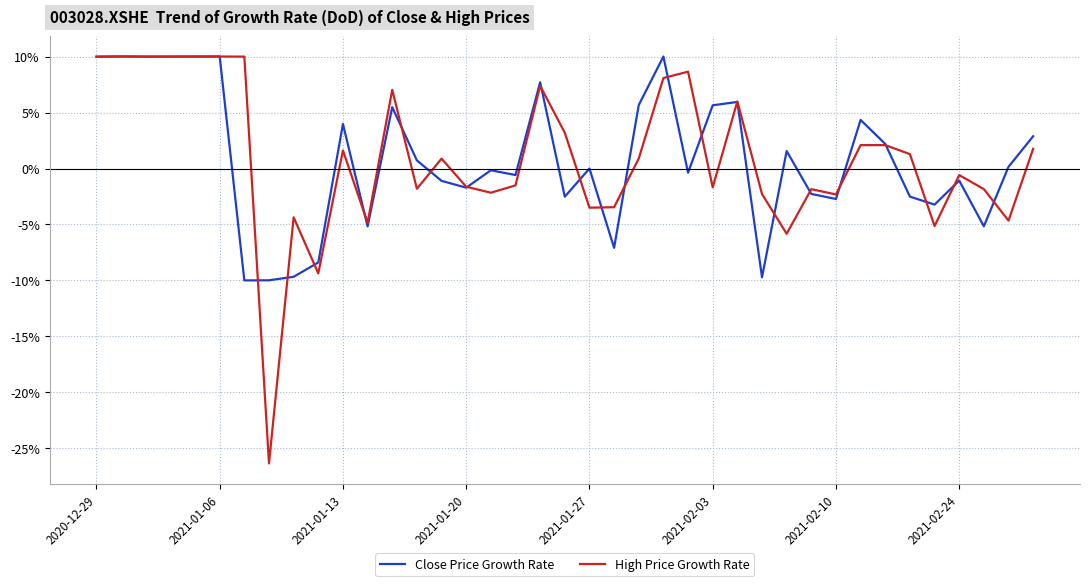

What is the maximum value for Close Price Growth Rate?

10.0